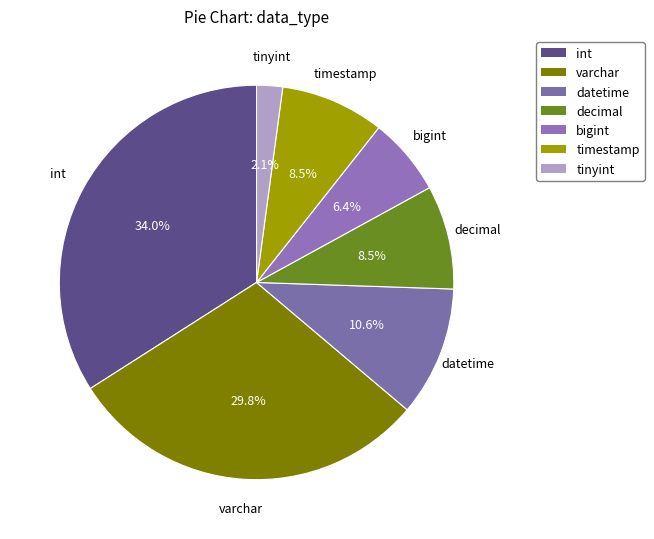

To the nearest percent, what is the difference between the largest and smallest slice percentages?

32%